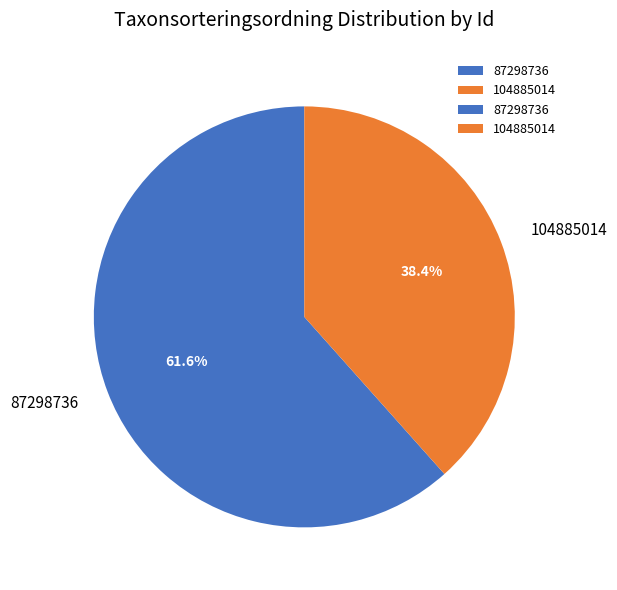

To the nearest percent, what portion does 87298736 represent?

62%